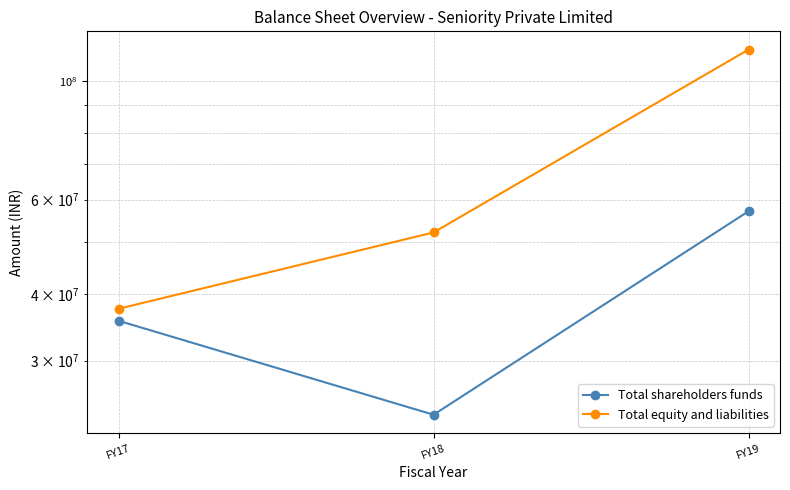

Reading left to right, extract all data points from this chart.

Total shareholders funds: FY17=35625104	FY18=23781700	FY19=57060323
Total equity and liabilities: FY17=37515296	FY18=52095287	FY19=114394788